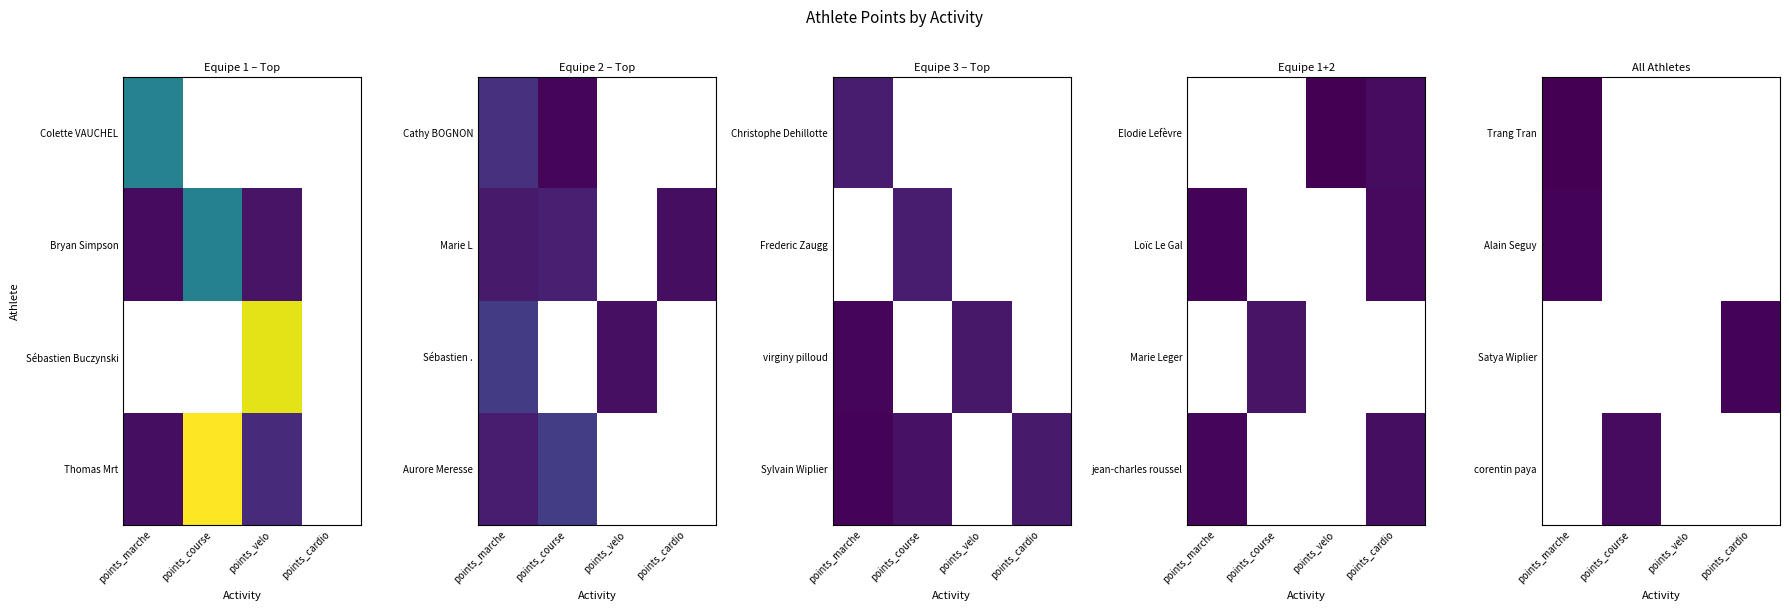

What is the difference between the maximum and minimum values in the Alain Seguy series?

9.9